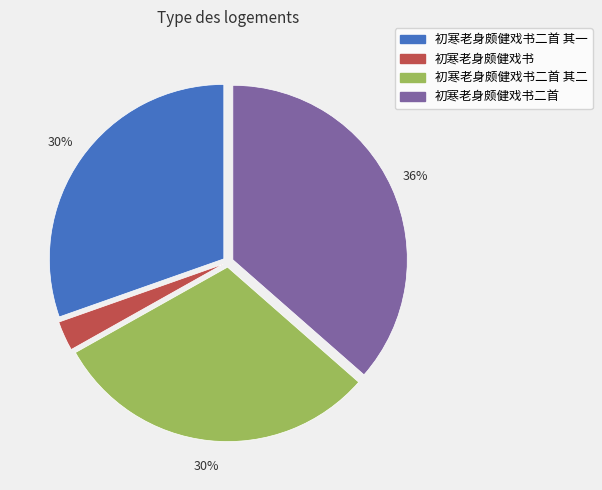

Which category has the smallest portion of the pie?

初寒老身颇健戏书